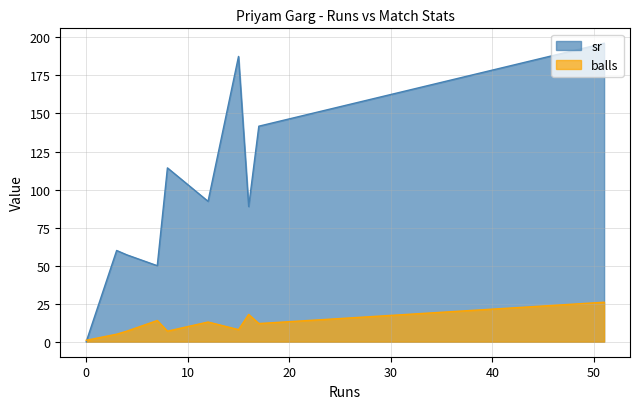

At which category is the sum across all series the highest?

51